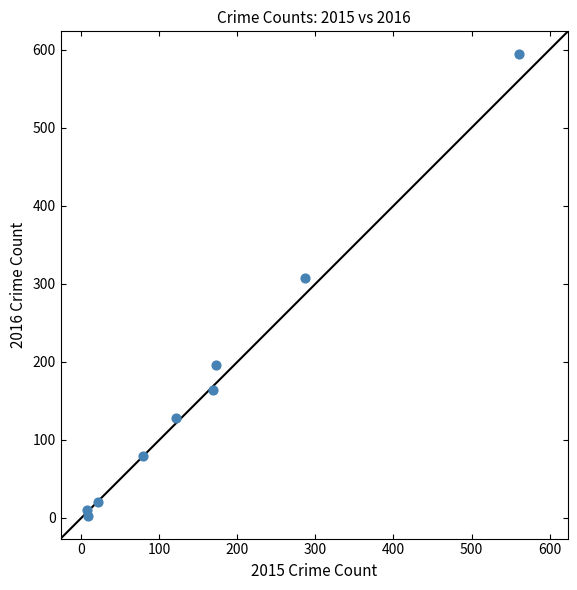

What Y value in the scatter plot is closest to 298?

307